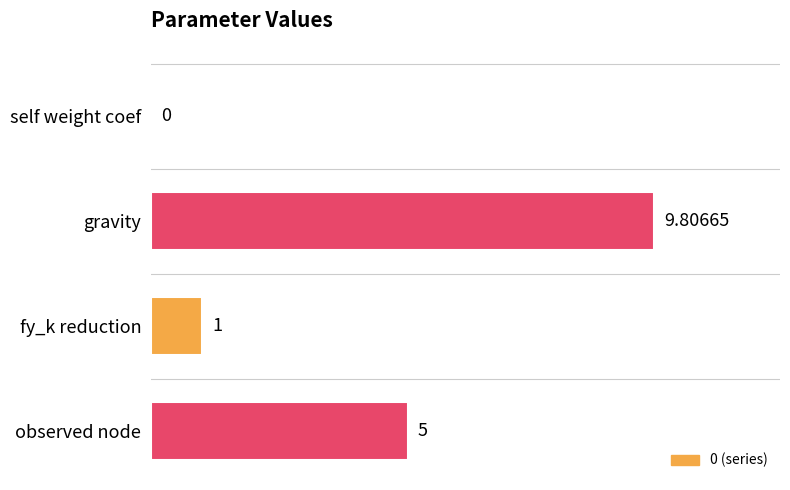

What is the change in value from fy_k reduction to observed node?

+4.0